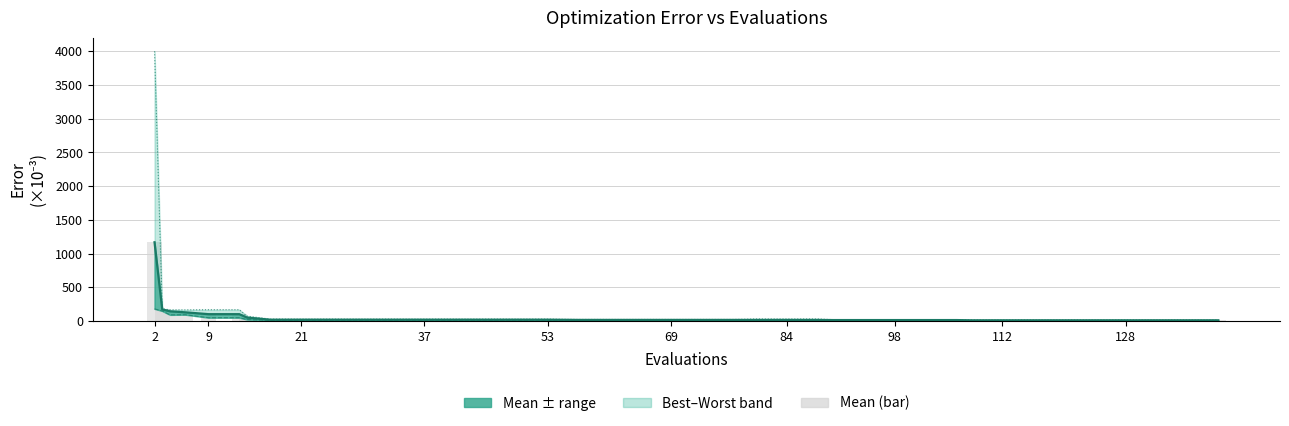

Reading left to right, extract all data points from this chart.

mean line: 1168.5	172.3	144.8	129.5	102.3	102.3	51.8	20.5	20.5	20.5	20.5	20.5	20.5	20.5	20.5	20.5	20.5	17.3	17.3	17.3	17.3	17.3	17.3	17.0	17.0	17.0	14.9	14.9	14.9	14.9	14.9	11.4	11.4	11.4	11.4	11.4	11.4	11.4	11.4	11.4
best: 180.9	149.4	91.8	94.1	49.9	49.9	22.7	11.7	11.7	11.7	11.7	11.7	11.7	11.7	11.7	11.7	11.7	12.7	12.7	12.7	12.7	12.7	12.7	4.2	4.2	4.2	8.7	8.7	8.7	8.7	8.7	2.0	2.0	2.0	2.0	2.0	2.0	2.0	2.0	2.0
worst: 4000.0	182.6	167.0	166.4	168.8	168.8	73.8	29.3	29.3	29.3	29.3	29.3	29.3	29.3	29.3	29.3	29.3	23.8	23.8	23.8	23.8	23.8	23.8	31.8	31.8	31.8	21.1	21.1	21.1	21.1	21.1	16.5	16.5	16.5	16.5	16.5	16.5	16.5	16.5	16.5
mean (bar): 1168.5	172.3	144.8	129.5	102.3	102.3	51.8	20.5	20.5	20.5	20.5	20.5	20.5	20.5	20.5	20.5	20.5	17.3	17.3	17.3	17.3	17.3	17.3	17.0	17.0	17.0	14.9	14.9	14.9	14.9	14.9	11.4	11.4	11.4	11.4	11.4	11.4	11.4	11.4	11.4